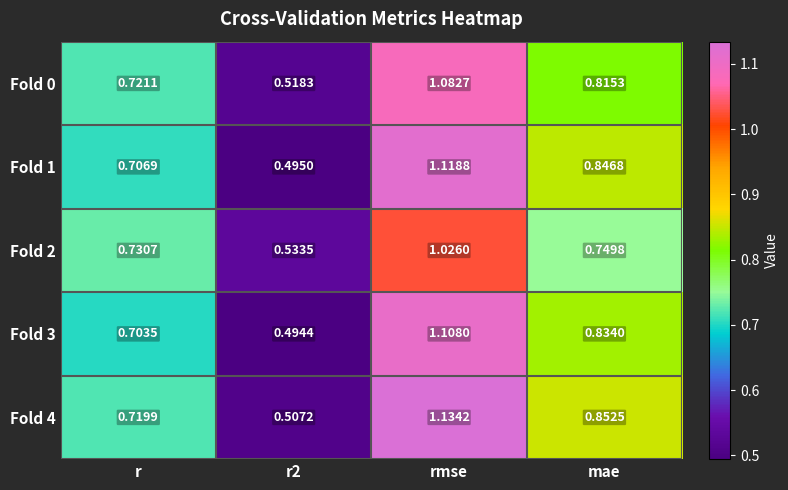

How many series are shown in this chart?

5